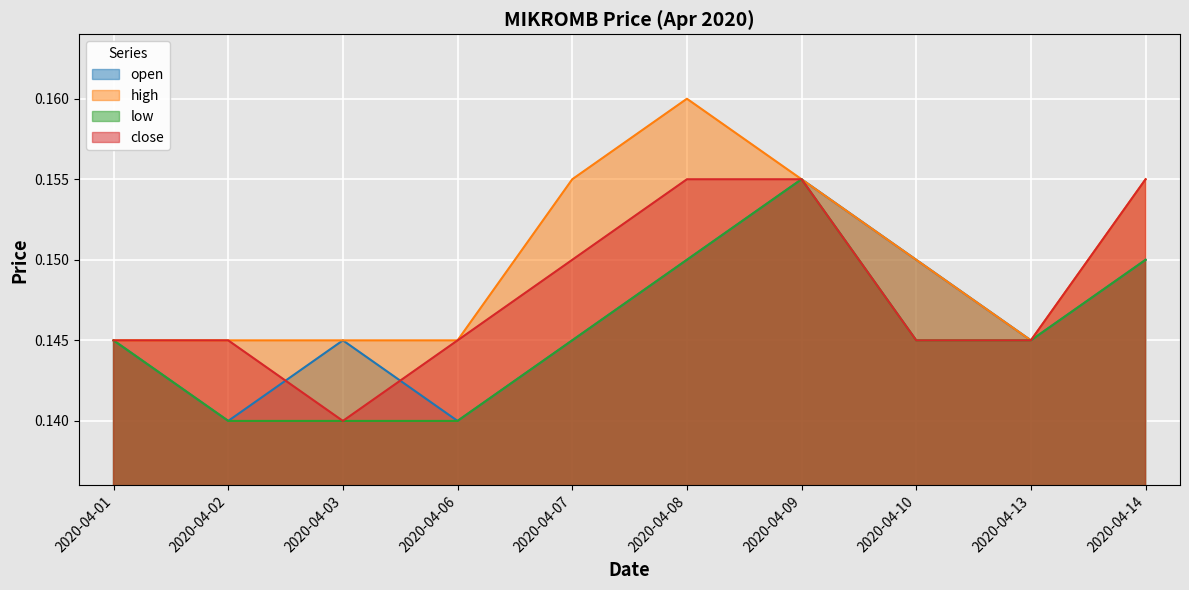

True or false: open and close intersect in this chart.

True